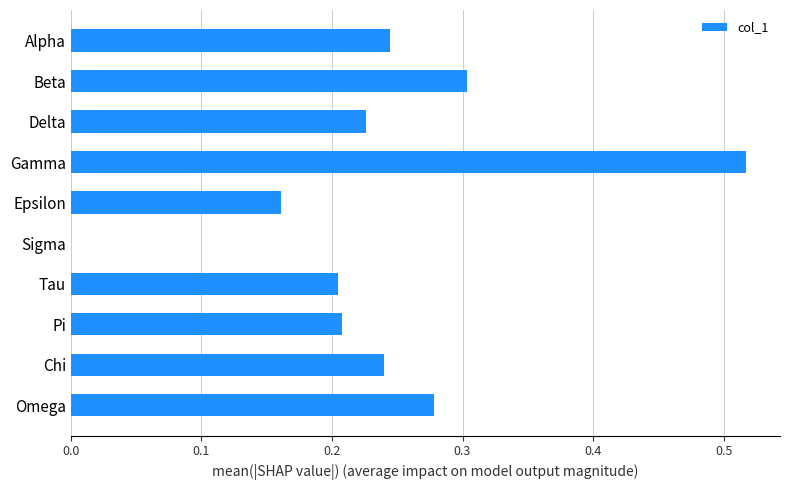

How many data points are above 0?

9